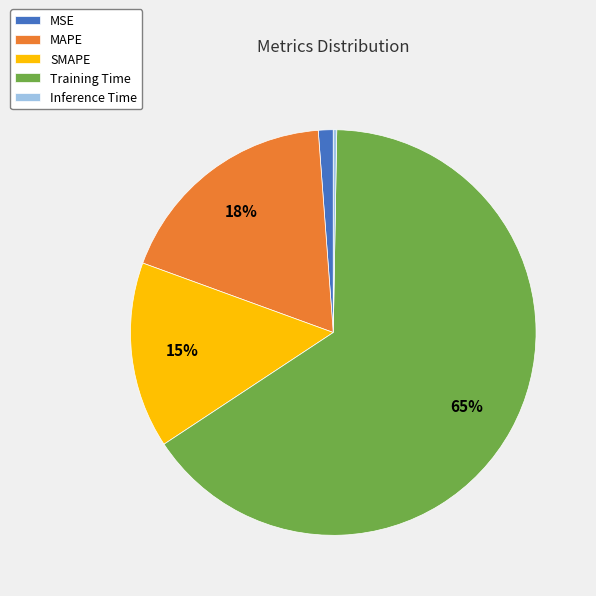

Is MSE the majority of the pie?

No